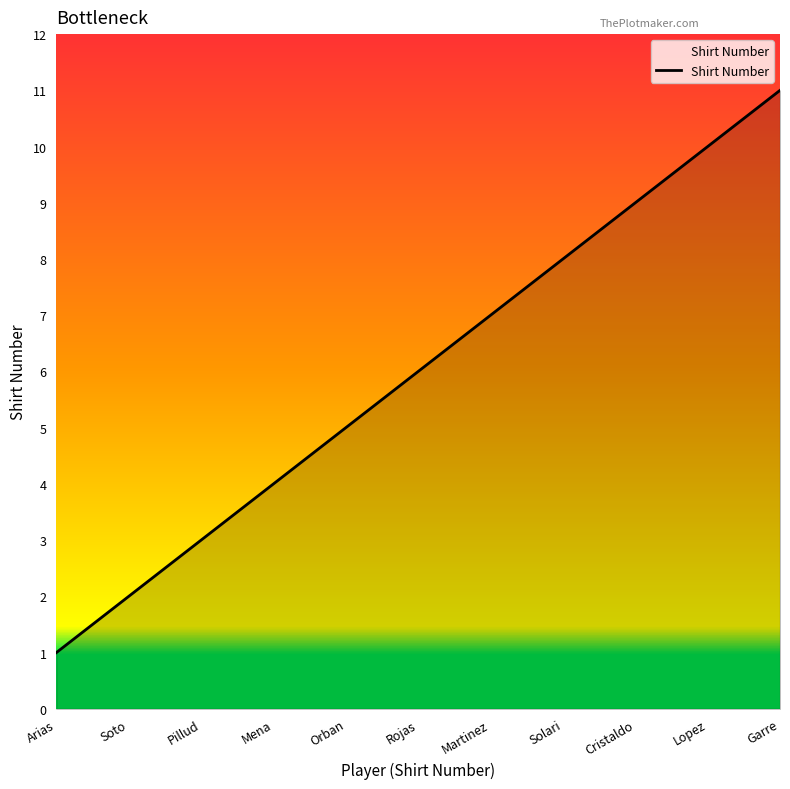

What position from the left is Mena?

4